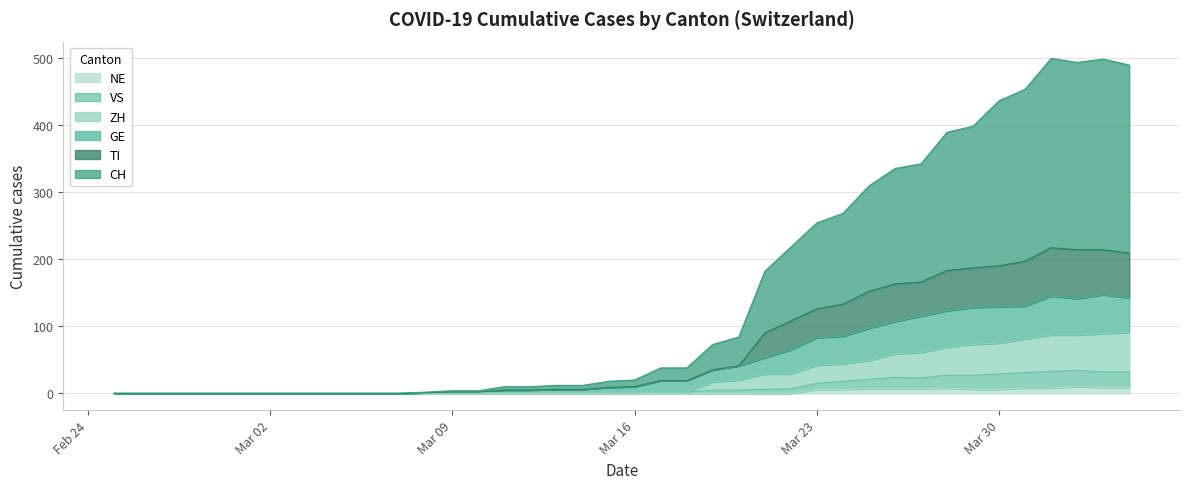

Is it true that VS equals 7 at 2020-03-22?

True